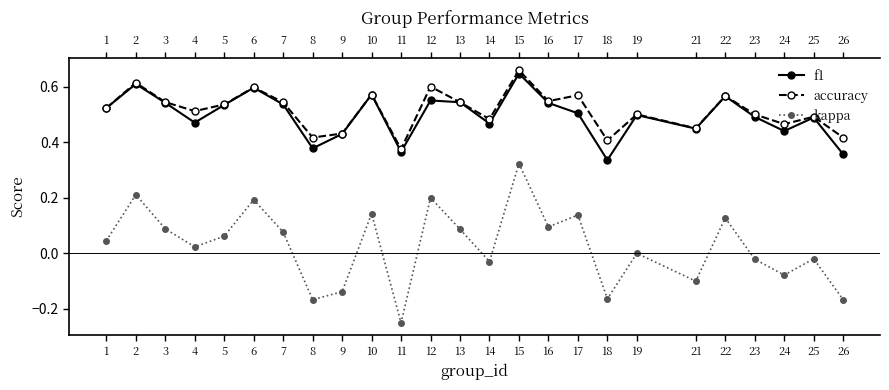

Between 25 and 16, which is larger?

16